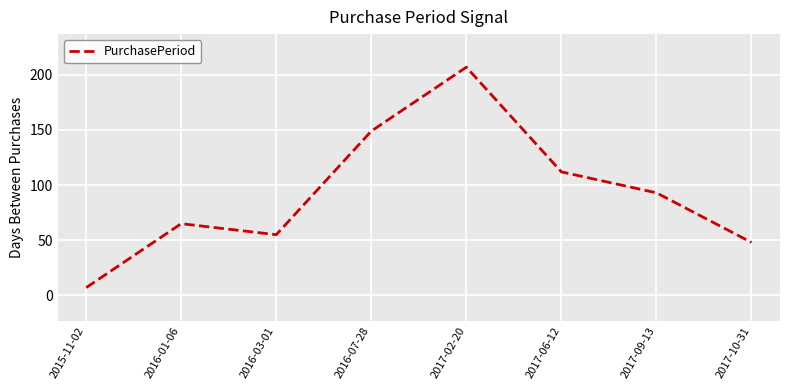

What is the difference between the maximum and minimum values?

200